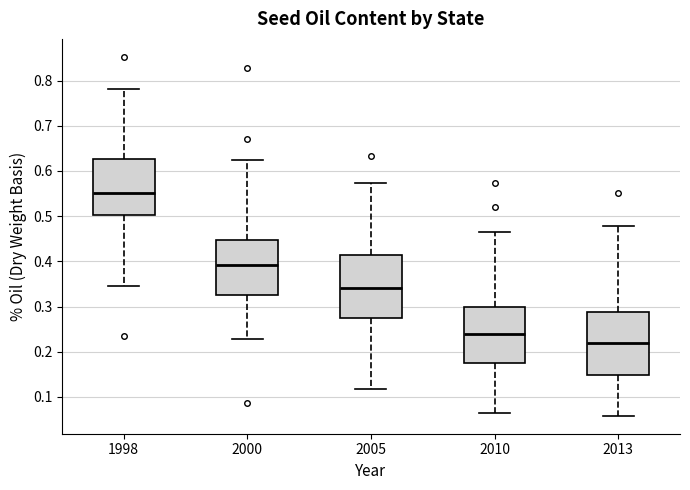

Reading left to right, read every box against the y-axis: the position of its median line, the range the box covers, and the ends of its whiskers. The values are not printed on the chart, so give them approximately, as read against the axis.

1998: median 0.55, box 0.50 to 0.63, whiskers 0.35 to 0.78
2000: median 0.39, box 0.33 to 0.45, whiskers 0.23 to 0.62
2005: median 0.34, box 0.28 to 0.41, whiskers 0.12 to 0.57
2010: median 0.24, box 0.18 to 0.30, whiskers 0.06 to 0.47
2013: median 0.22, box 0.15 to 0.29, whiskers 0.06 to 0.48